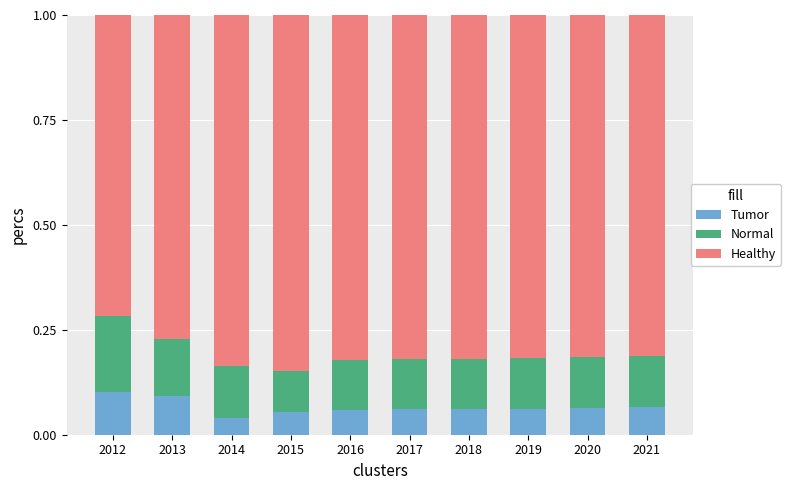

What is the total value across all series at 2015?

1.0